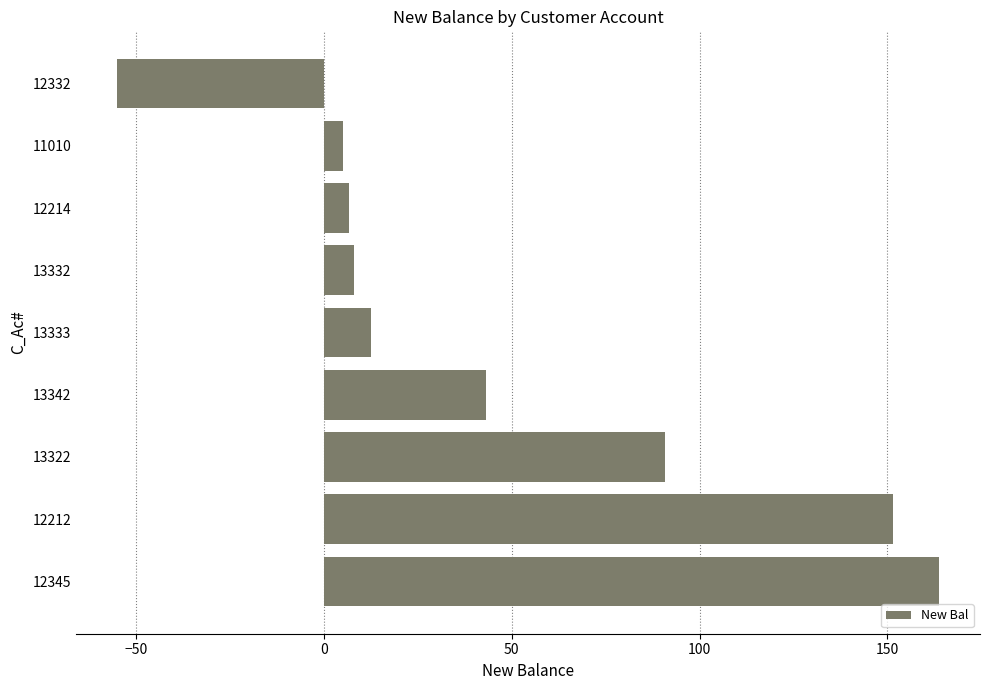

How many distinct data groups are displayed?

1